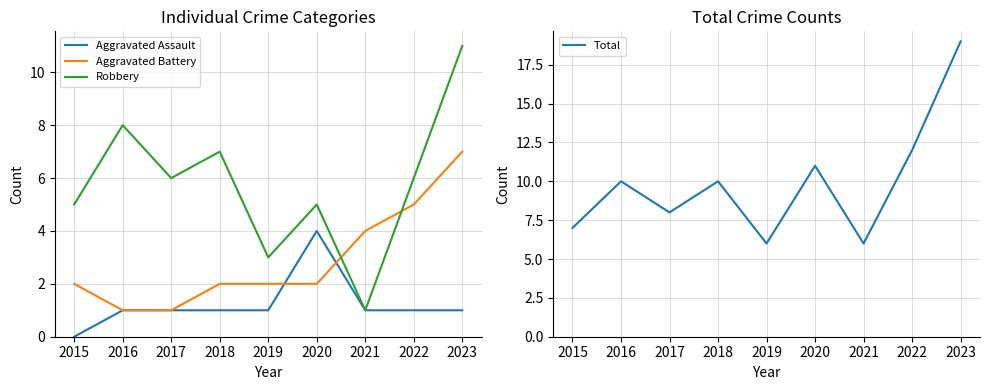

What is the highest value of the Total series?

19